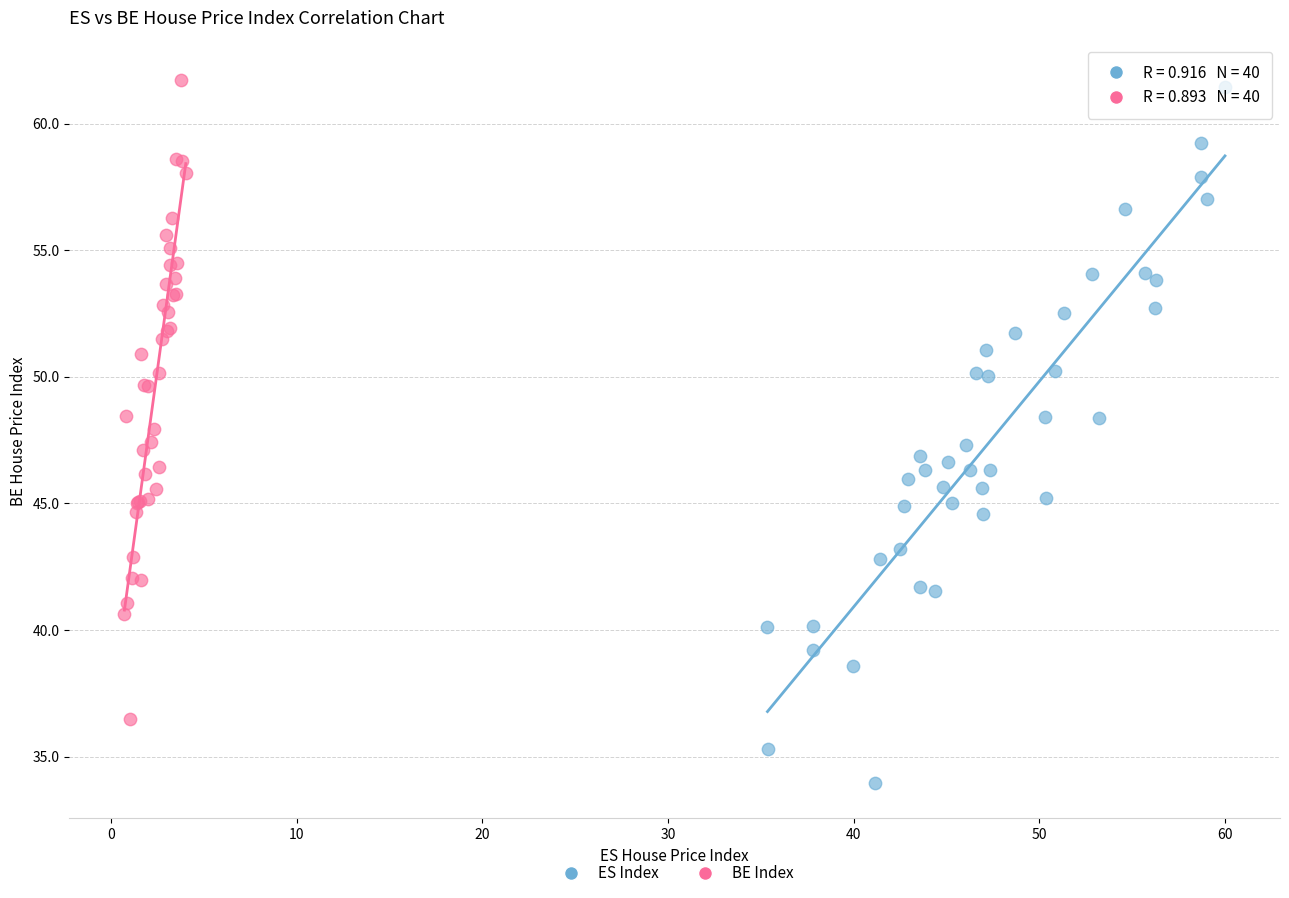

Which series reaches the minimum Y coordinate?

ES Index